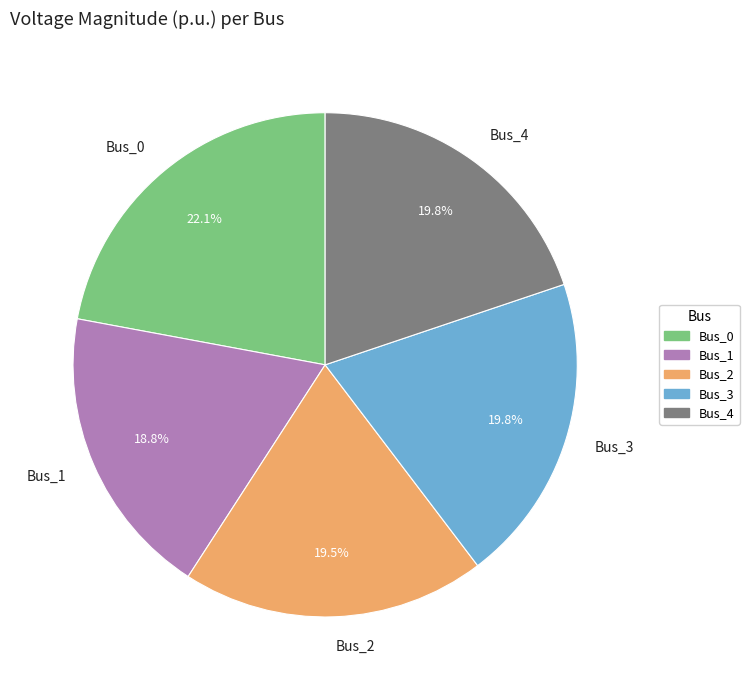

Does Bus_3 account for over 50% of the chart?

No